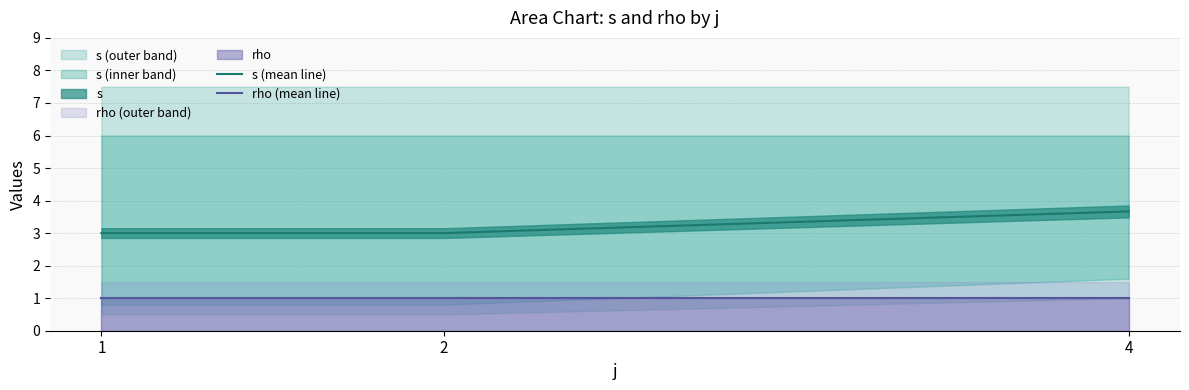

Does the chart display data point markers on the line(s)?

No